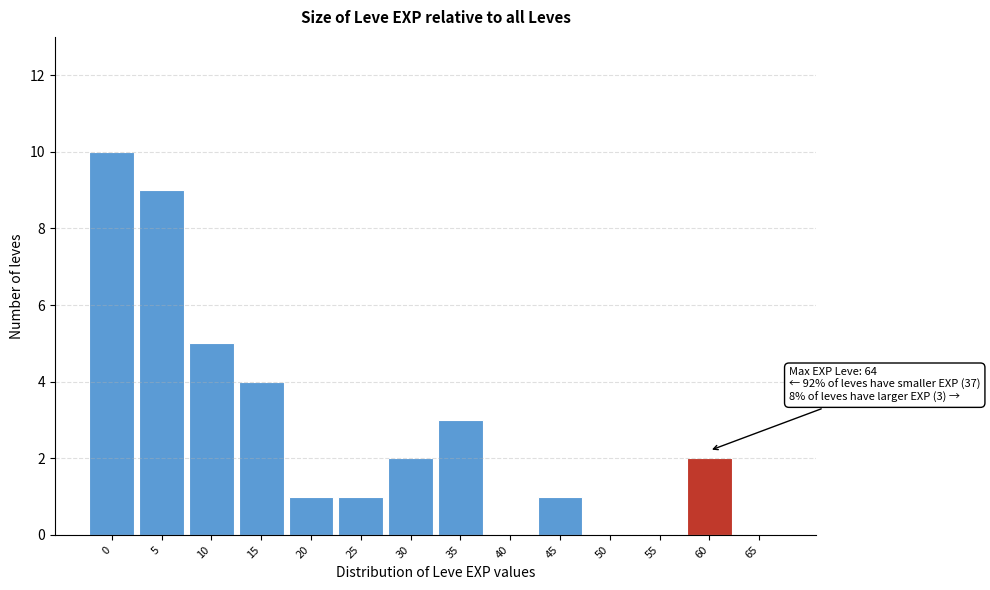

Reading left to right, list all the values displayed in this chart.

0=10	5=9	10=5	15=4	20=1	25=1	30=2	35=3	40=0	45=1	50=0	55=0	60=2	65=0